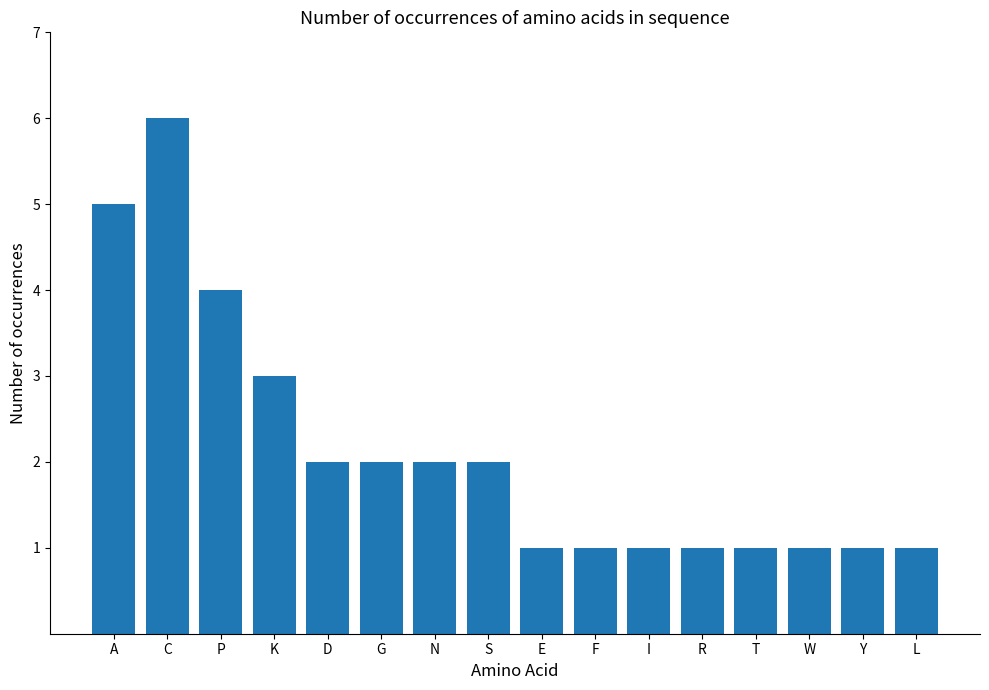

The chart shows a value of 2 at E. True or false?

False